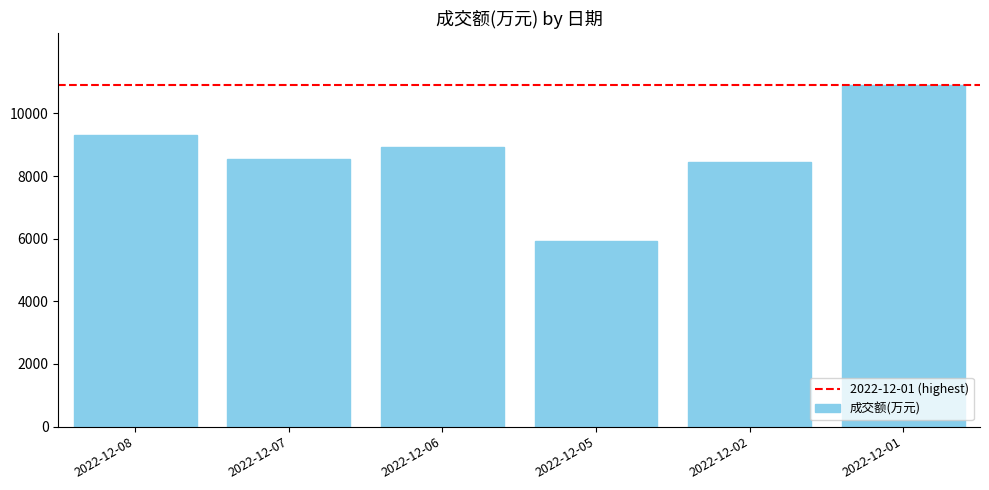

Which has a higher value, 2022-12-02 or 2022-12-08?

2022-12-08